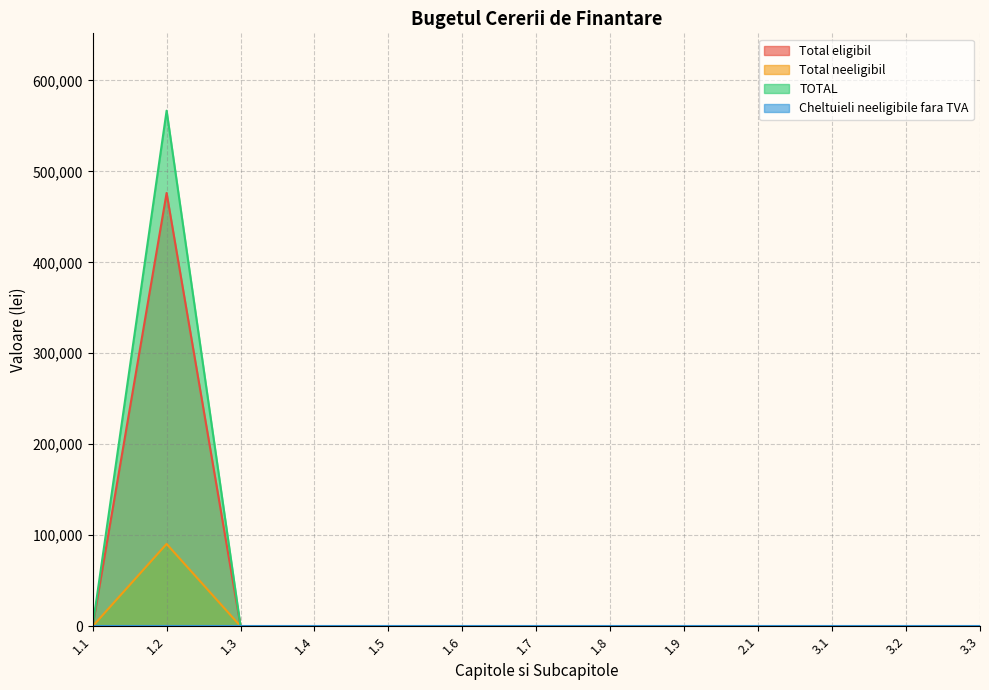

True or false: Total neeligibil and TOTAL intersect in this chart.

False